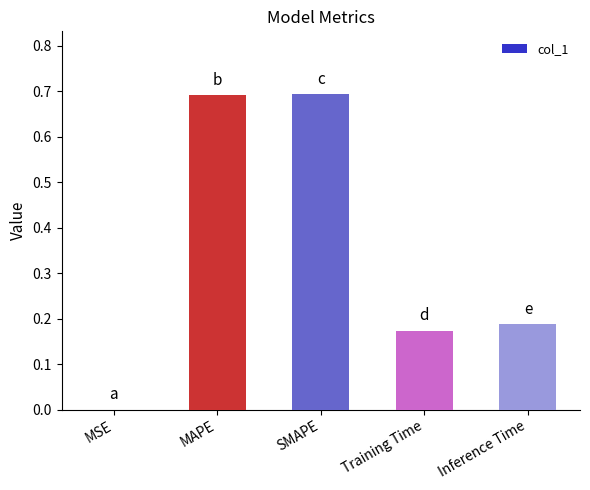

What is the sum of the values at SMAPE and Inference Time?

0.9